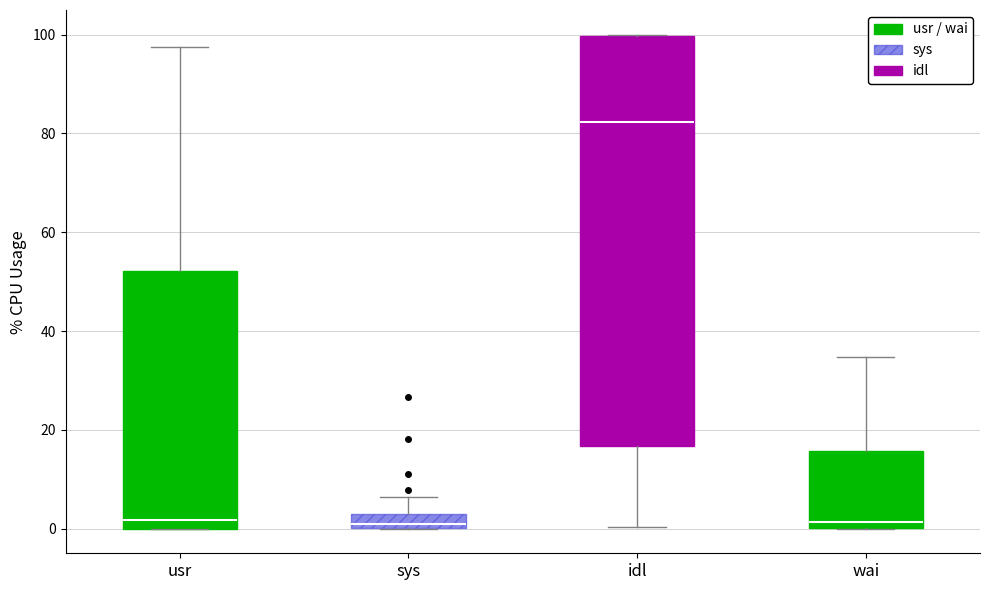

Which box is the tallest, from its lower edge to its upper edge?

idl